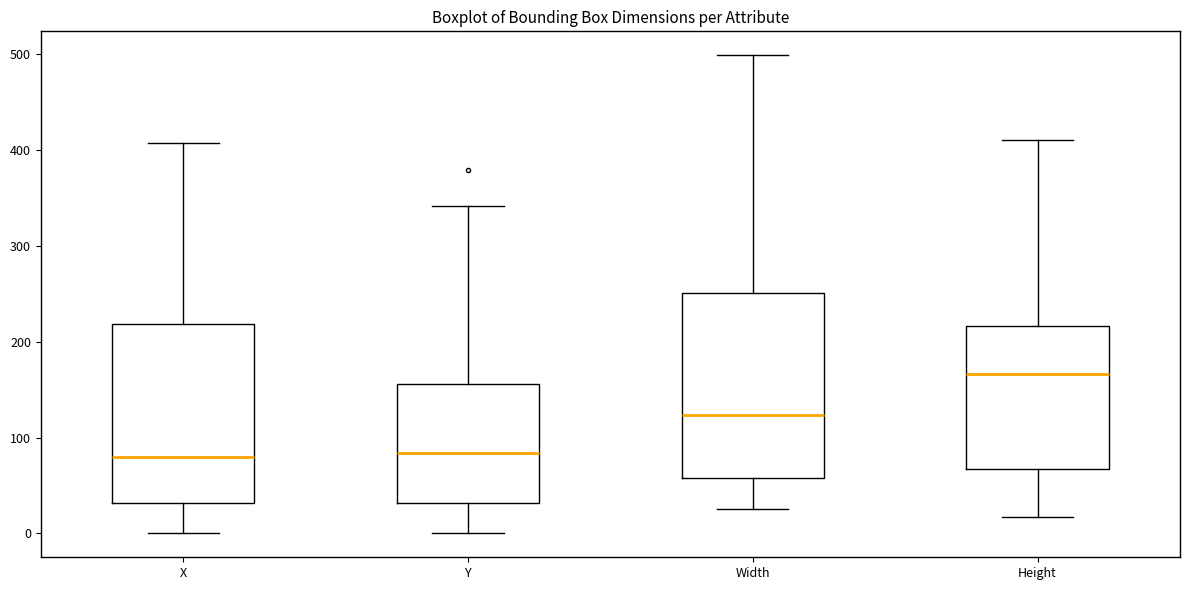

Where does the lower whisker of the box for Height end on the y-axis? The values are not printed on the chart, so give them approximately, as read against the axis.

20